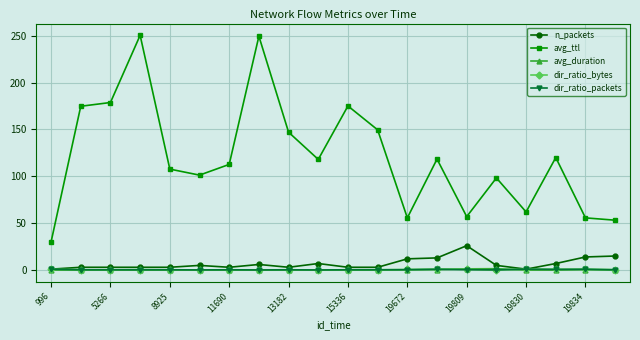

What is the value of the dir_ratio_packets point at the 16th from the left?

0.2